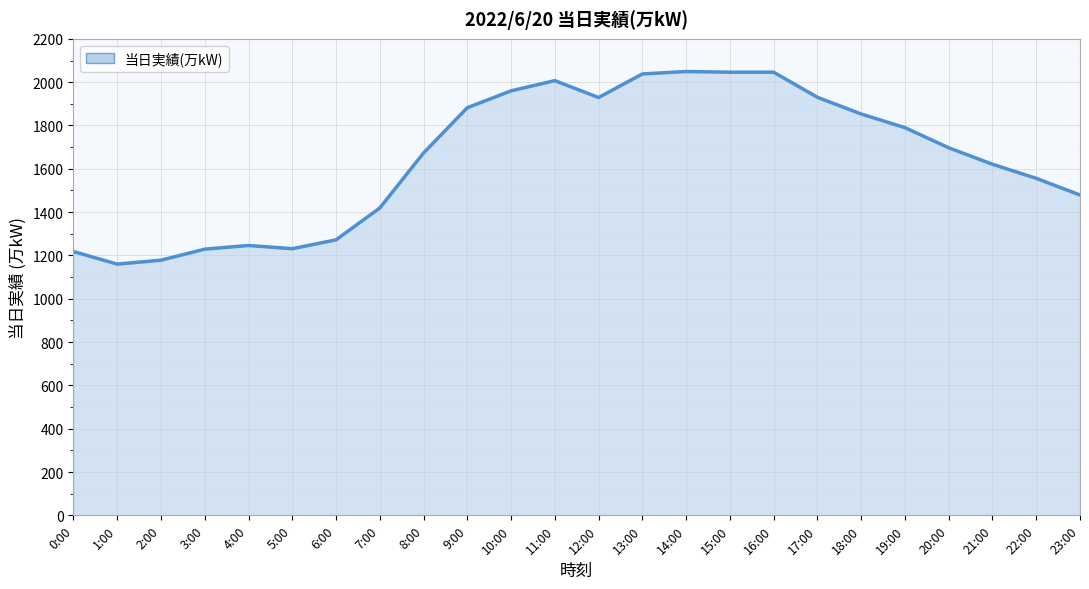

What is the minimum value shown in the chart?

1160